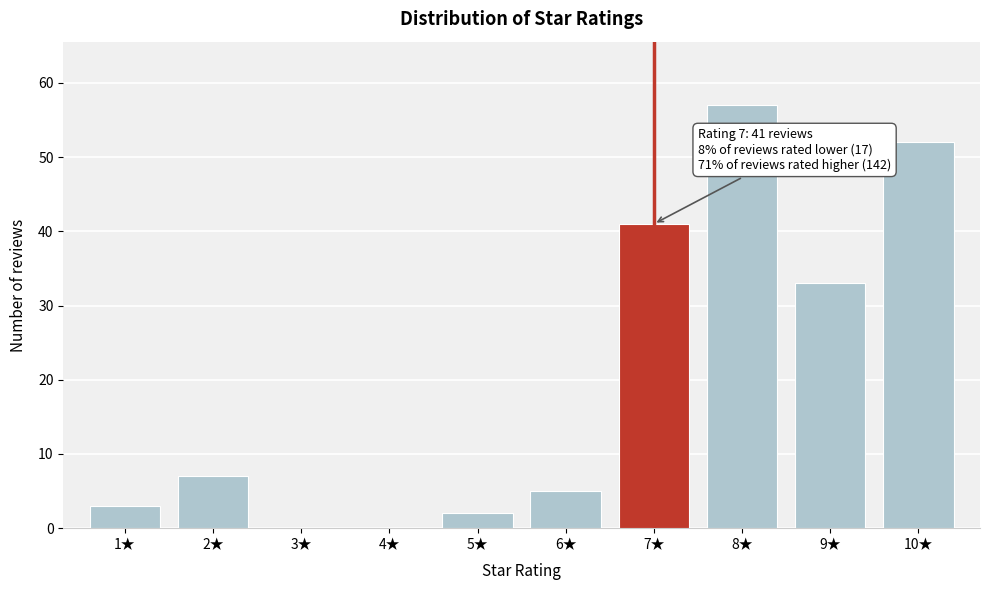

Over which range of the x-axis is the bar tallest?

7.5 to 8.5